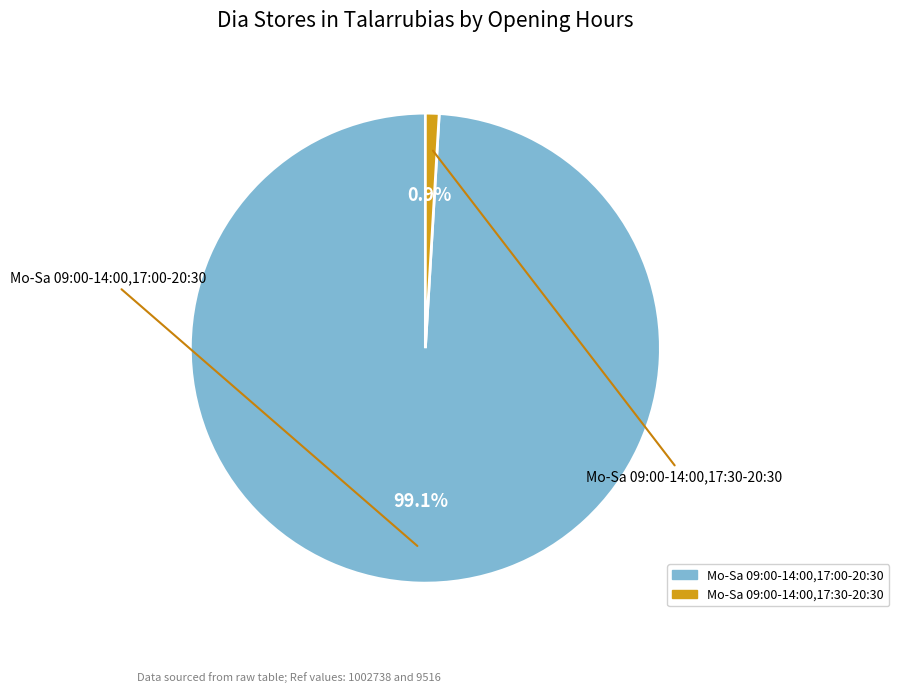

Rank the categories by value from lowest to highest.

Mo-Sa 09:00-14:00,17:30-20:30, Mo-Sa 09:00-14:00,17:00-20:30